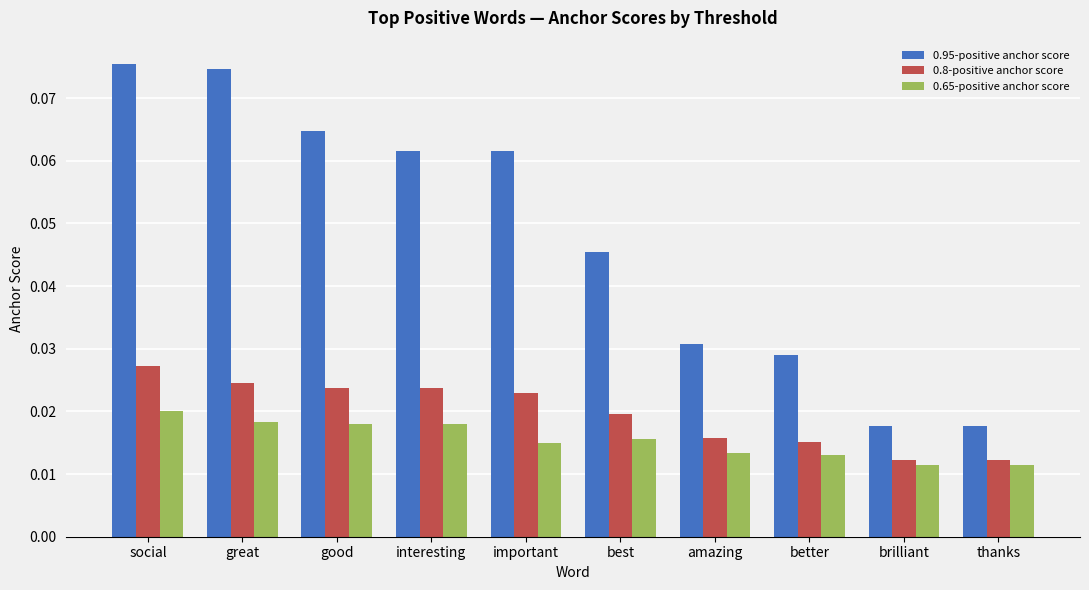

What is the label of the 2nd bar from the left?

great